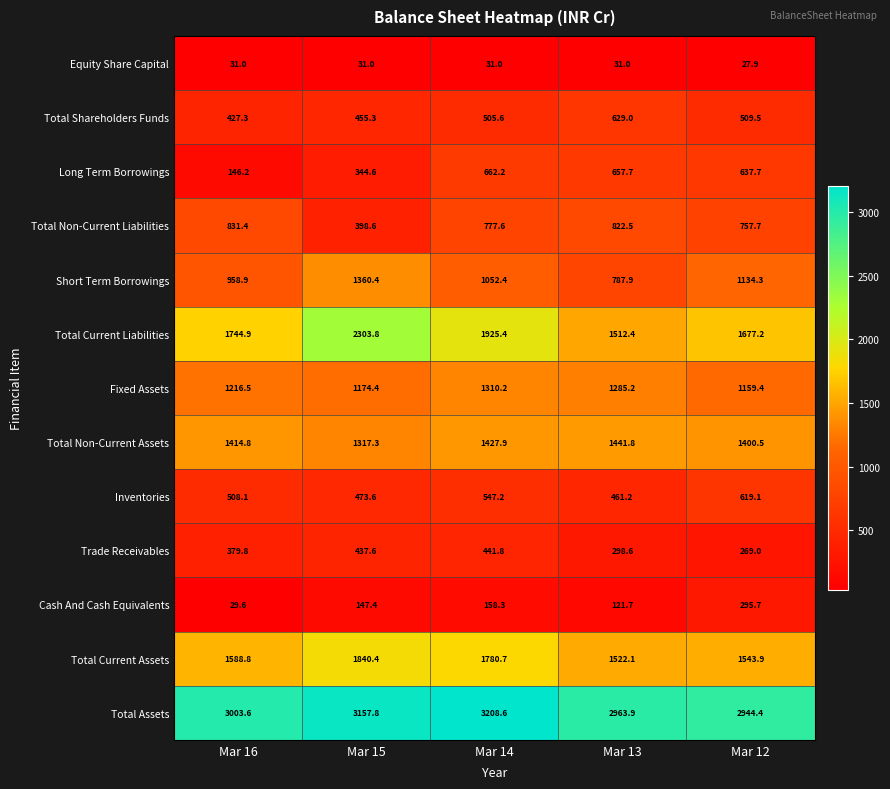

Is the value of Short Term Borrowings at Mar 14 greater than the value of Cash And Cash Equivalents at Mar 15?

Yes